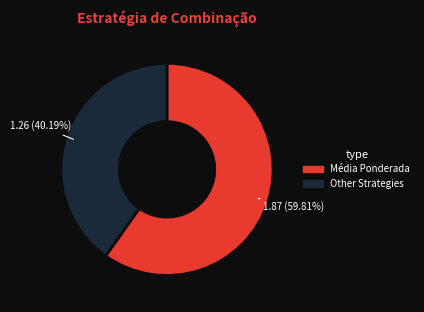

Does any single category account for the majority?

Yes